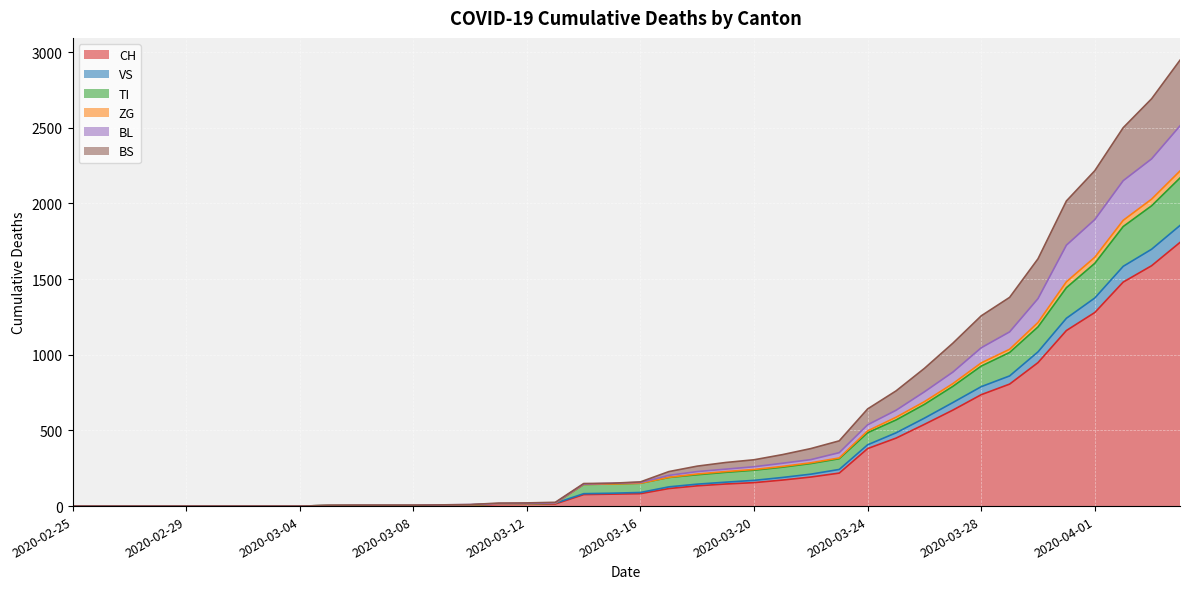

At how many categories does at least one series exceed 2371?

3